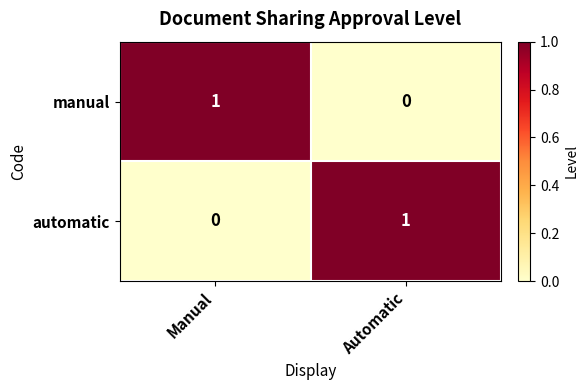

The automatic series shows 1 at Automatic. True or false?

True